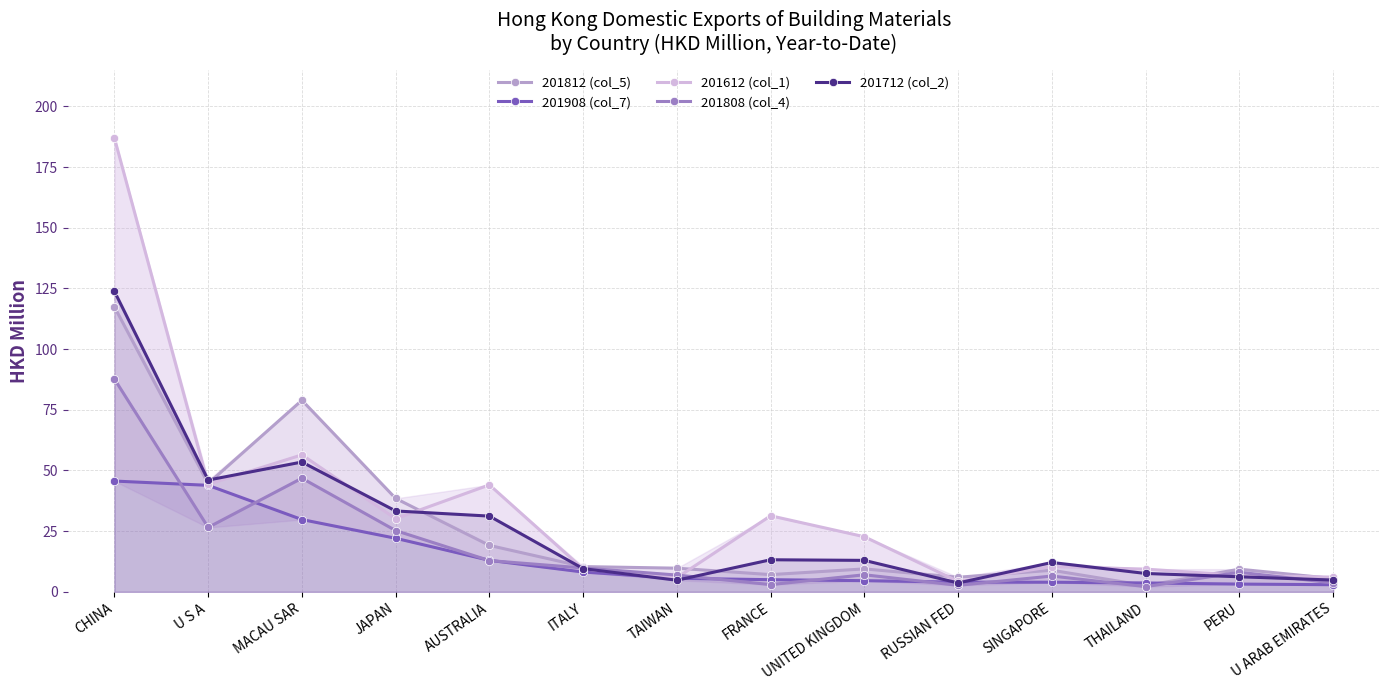

What is the sum of the 201612 (col_1) values at MACAU SAR and PERU?

63.2